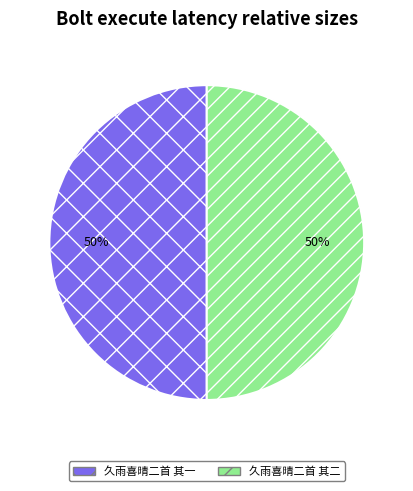

True or false: 久雨喜晴二首 其一 accounts for 50% of the total.

True